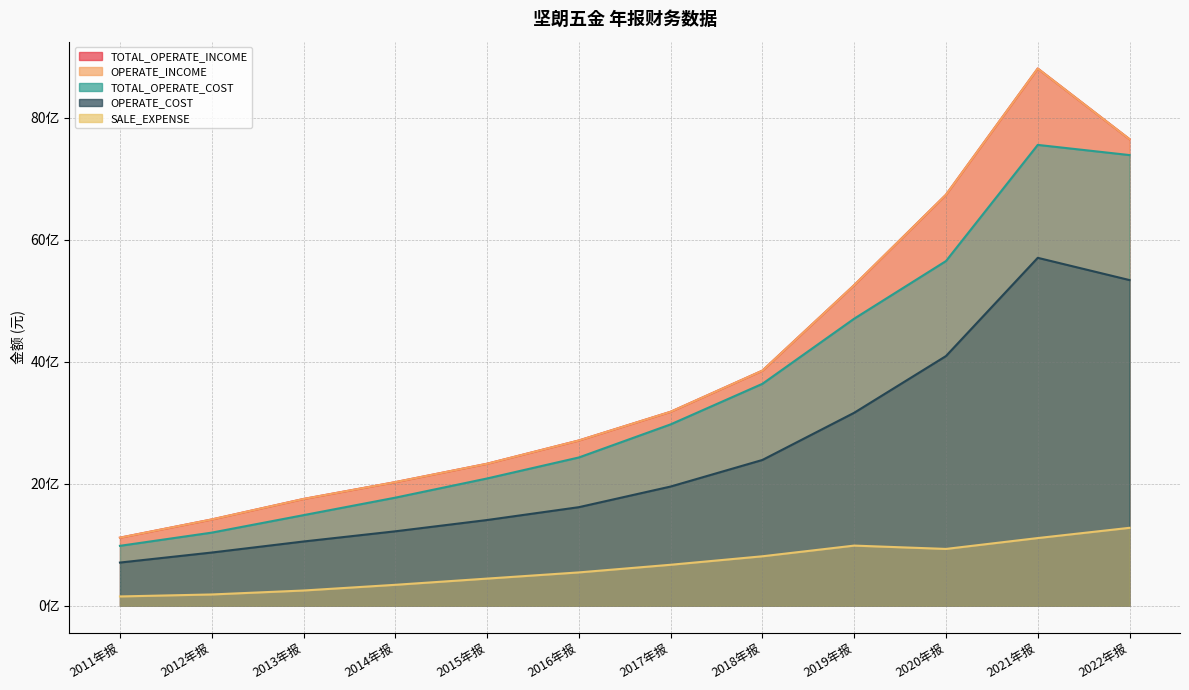

How many values in the TOTAL_OPERATE_INCOME series are below 31?

6